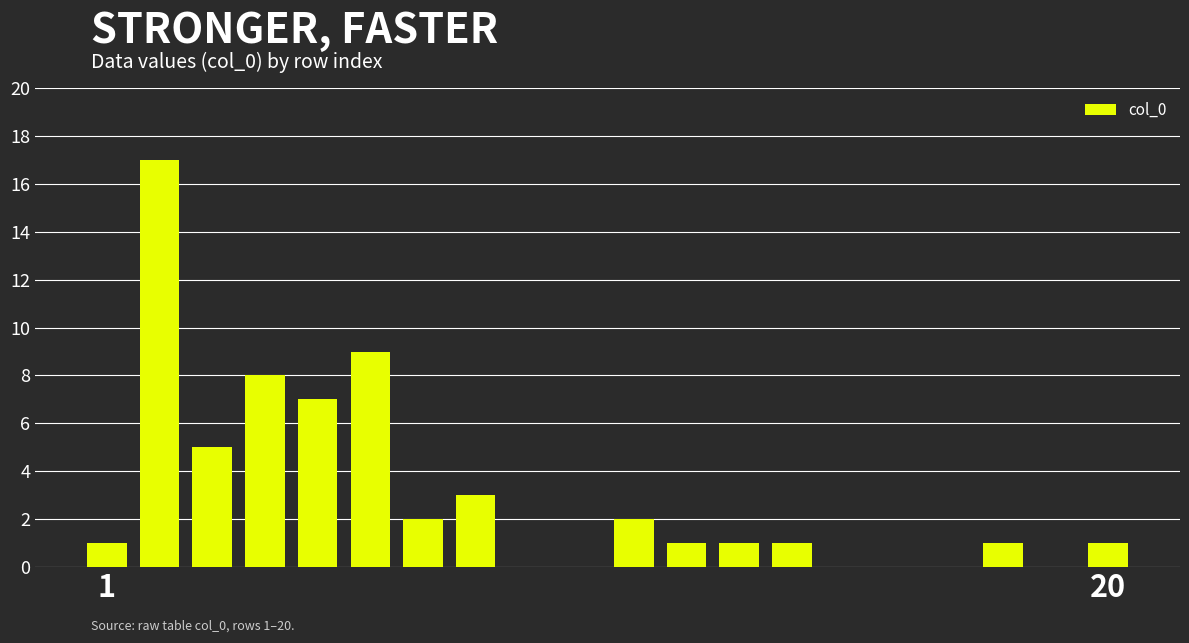

What is the sum of all values?

59